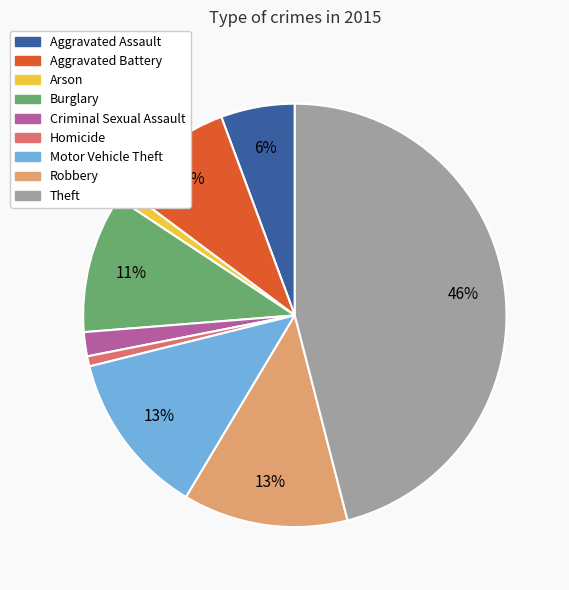

How many slices are in this pie chart?

9